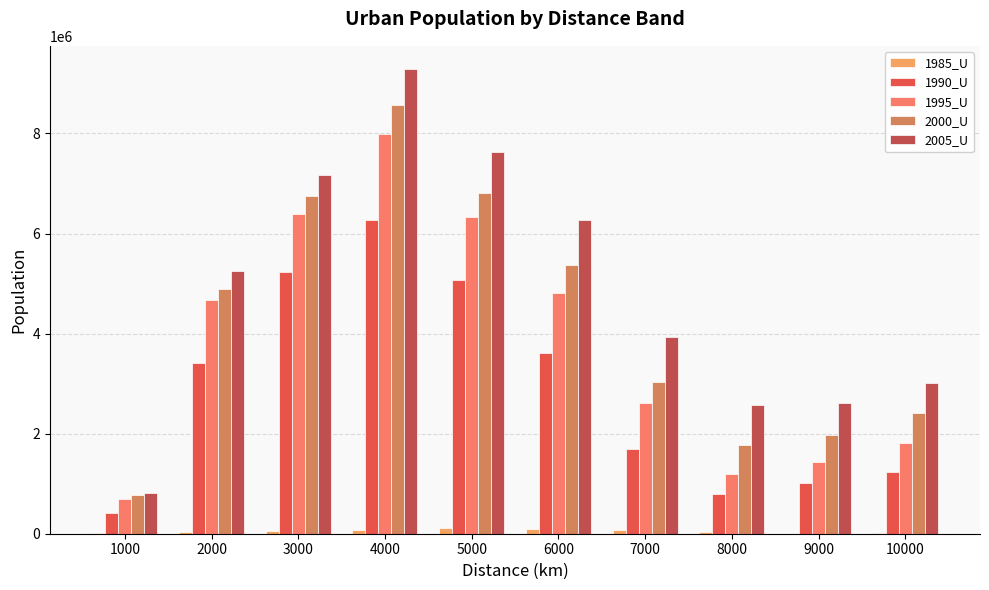

What is the highest value of the 1990_U series?

6269320